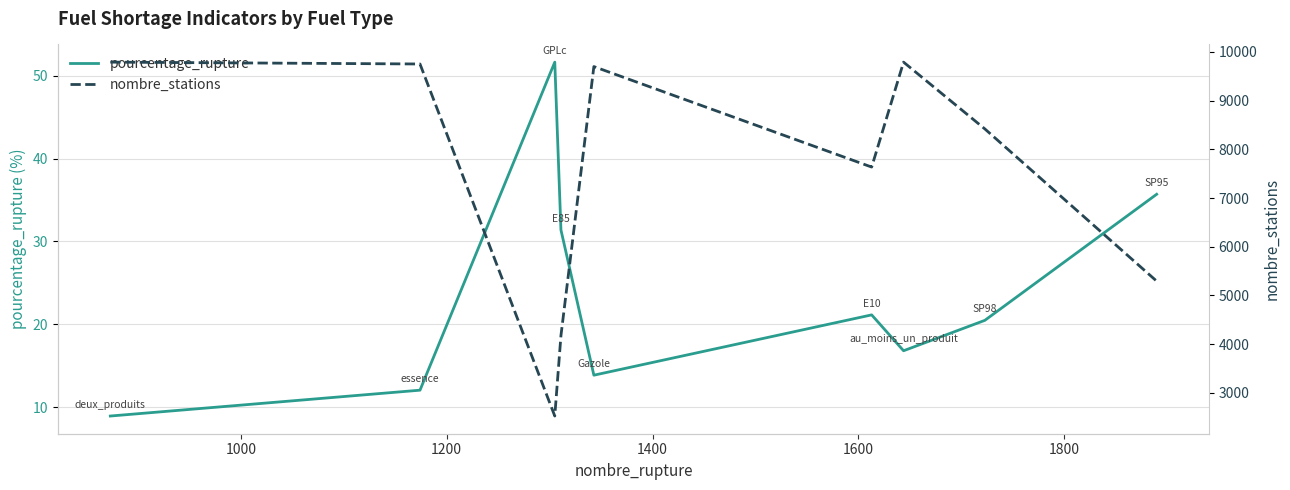

Rank the series by their average value, from lowest to highest.

pourcentage_rupture, nombre_stations